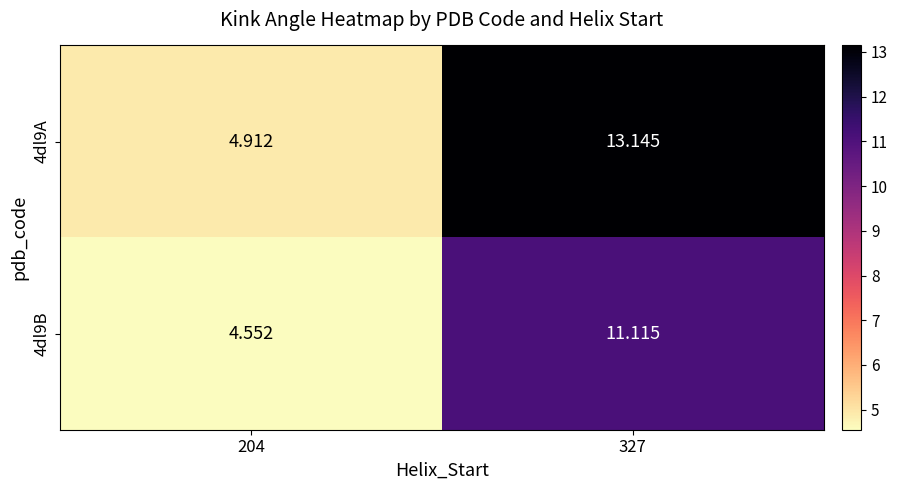

Which series changed the most between 204 and 327?

4dl9A